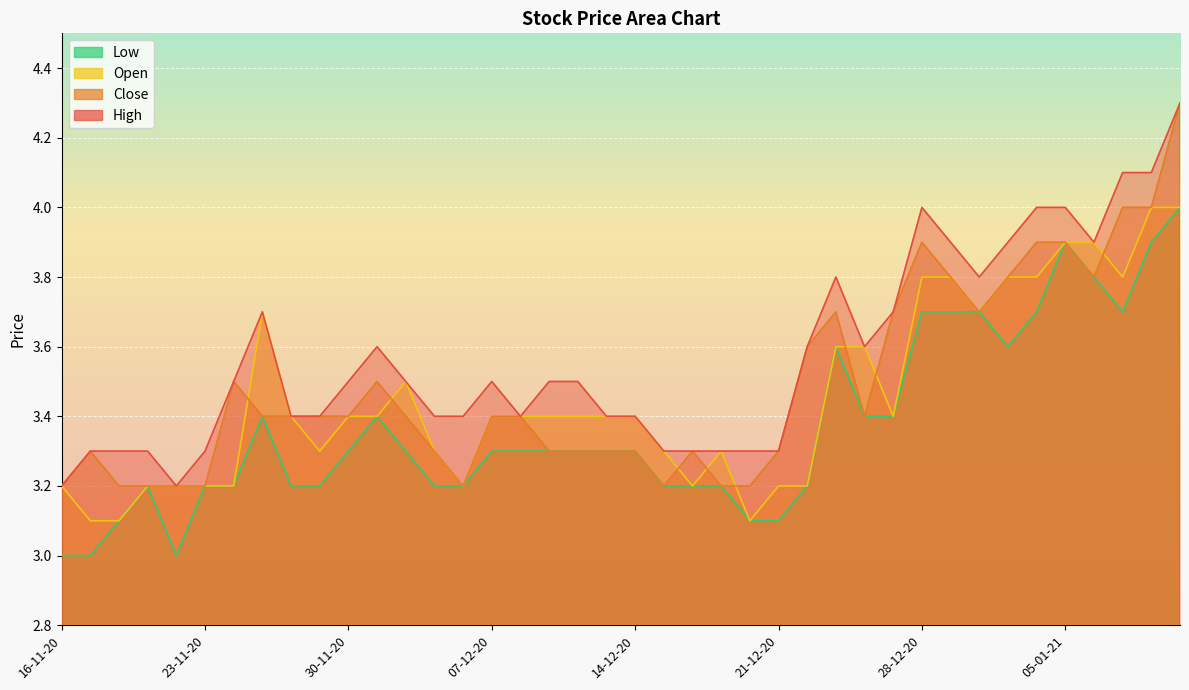

The value of Low at 28-12-20 is 1.2. True or false?

False